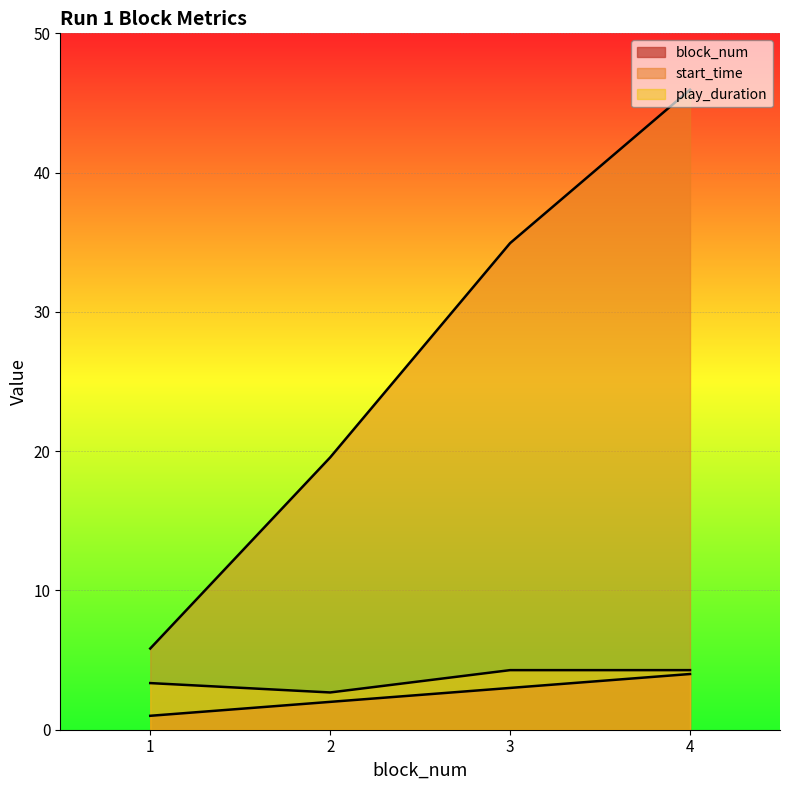

List the labels in order of block_num value, largest first.

4, 3, 2, 1